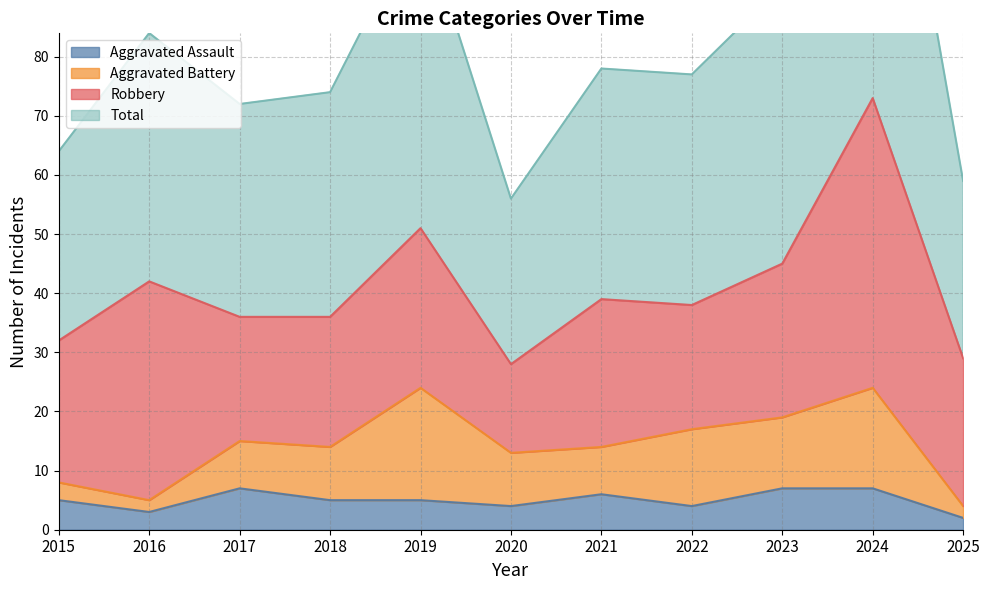

What is the spread (max minus min) of values at 2021?

72